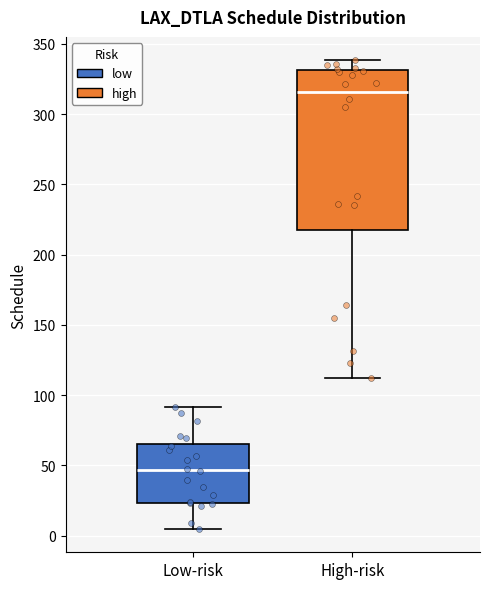

Where is the lower edge of the box for Low-risk on the y-axis? The values are not printed on the chart, so give them approximately, as read against the axis.

25